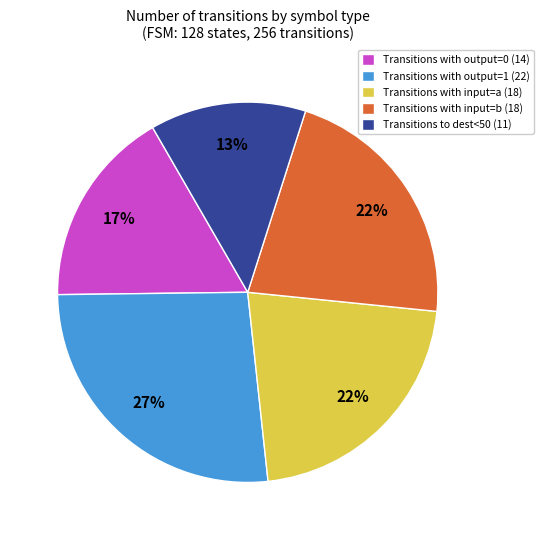

To the nearest percent, what is the average slice percentage?

20%